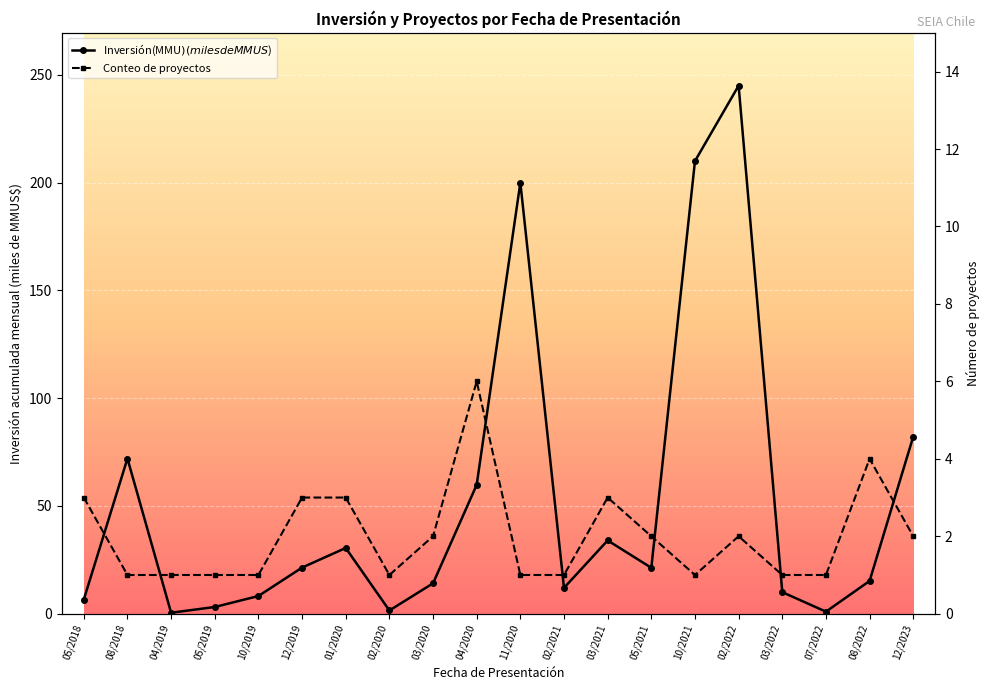

Is this an area chart (filled region under the line)?

No